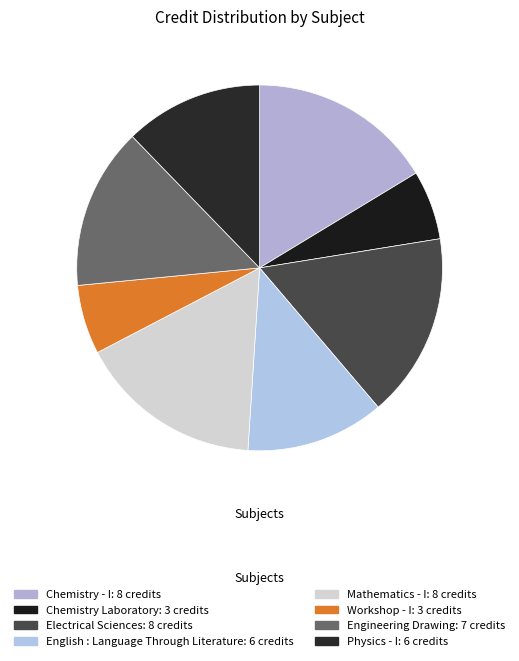

How many segments does this pie chart have?

8